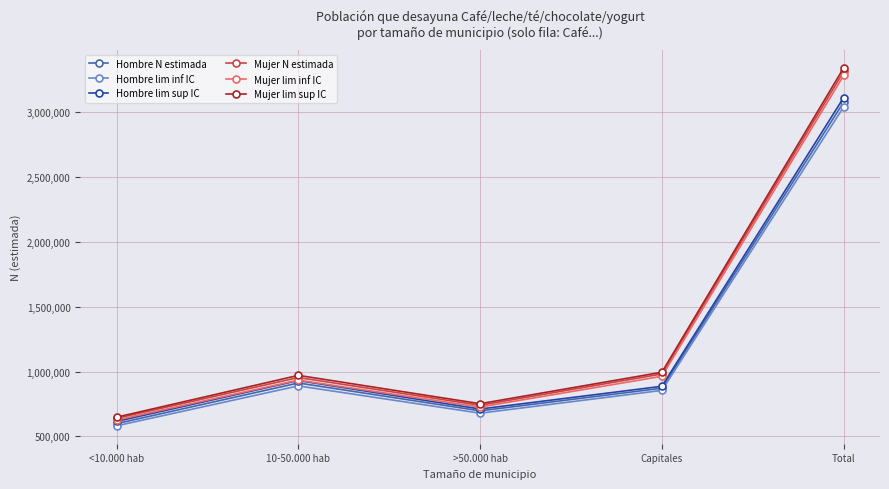

What is the difference between the Mujer lim inf IC values at Total and >50.000 hab?

2557755